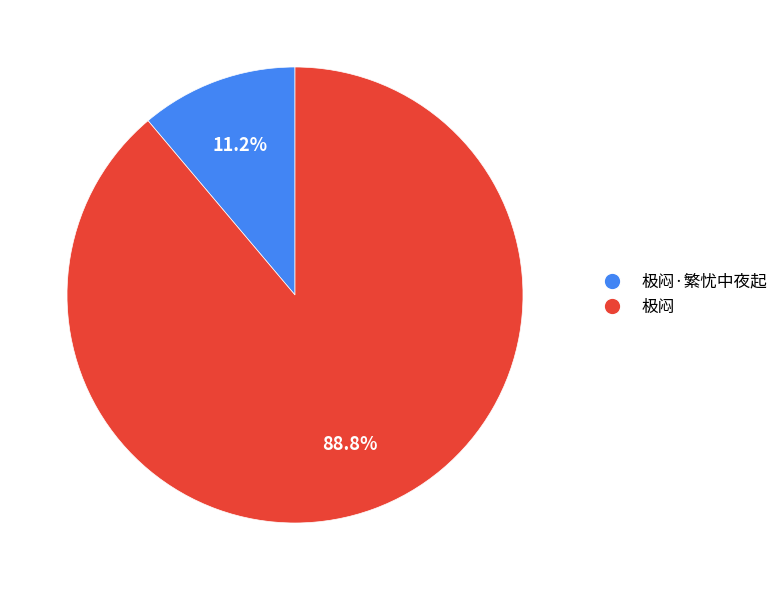

To the nearest percent, what portion does 极闷 represent?

89%